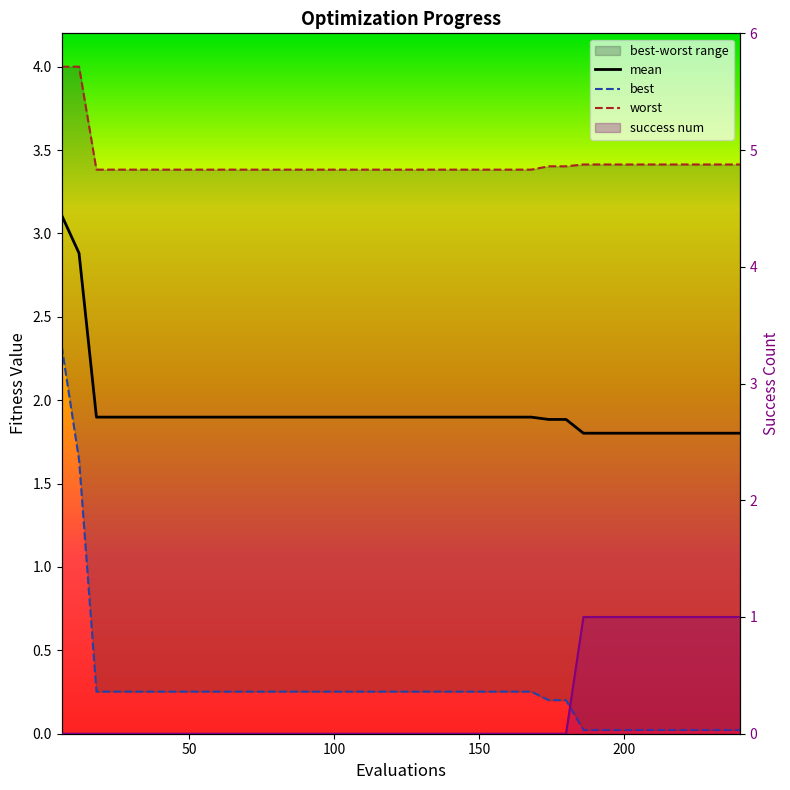

At how many categories does at least one series exceed 1?

40